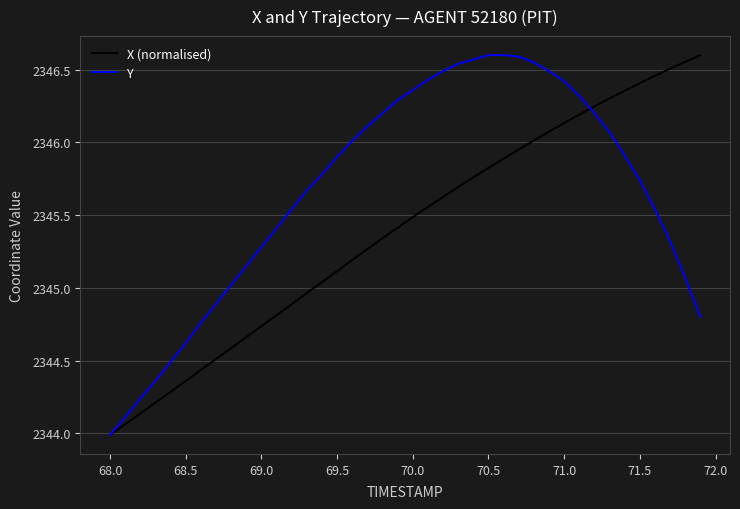

Which series has the largest total across all categories?

Y